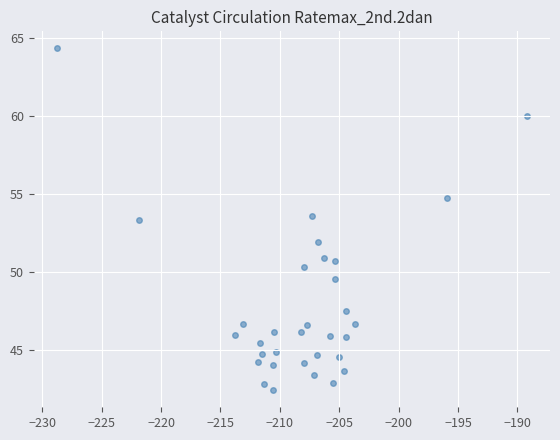

What Y value in the scatter plot is closest to 53?

53.3